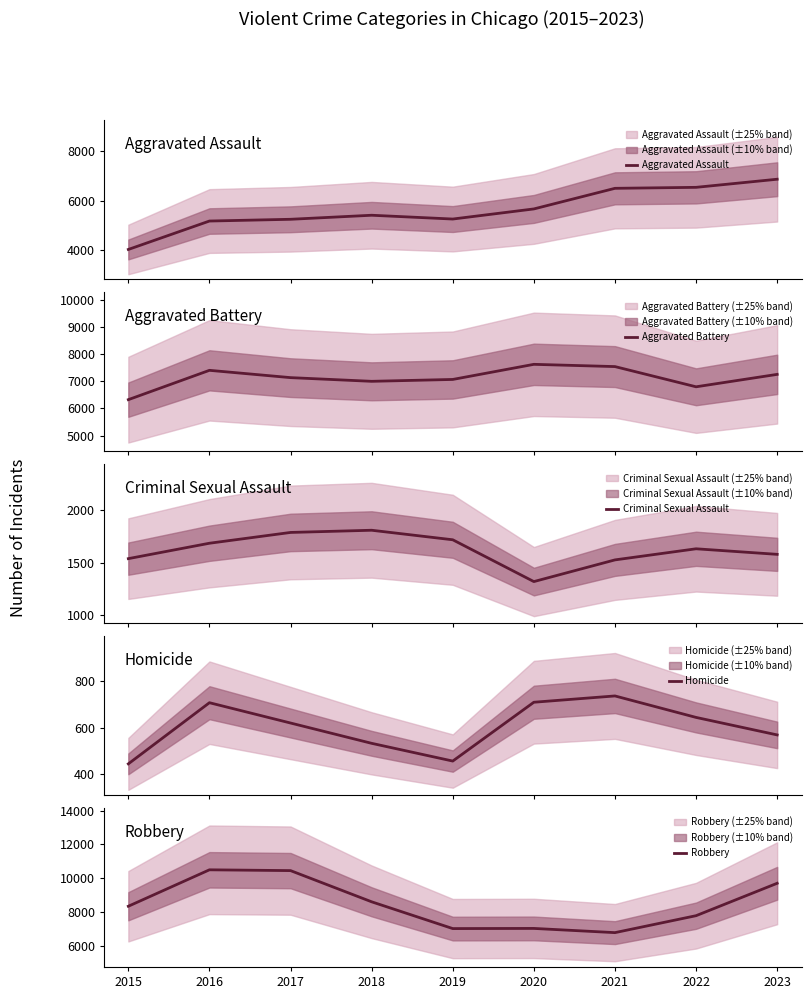

The Aggravated Battery series shows 3394 at 2022. True or false?

False